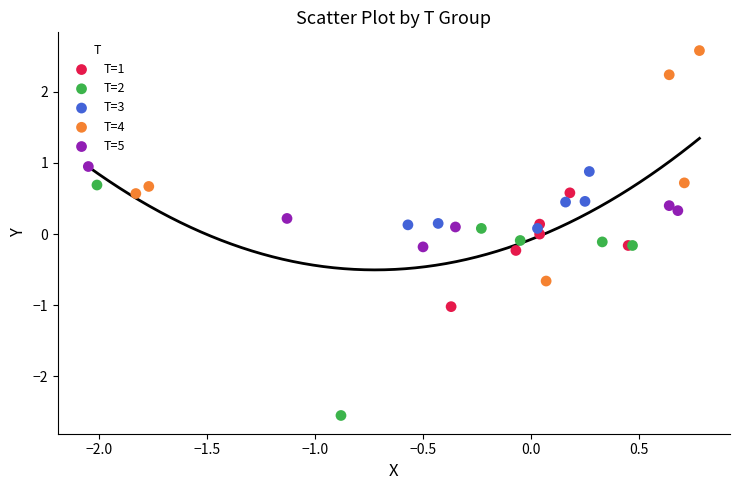

What are all the series names shown in the legend?

T=1, T=2, T=3, T=4, T=5